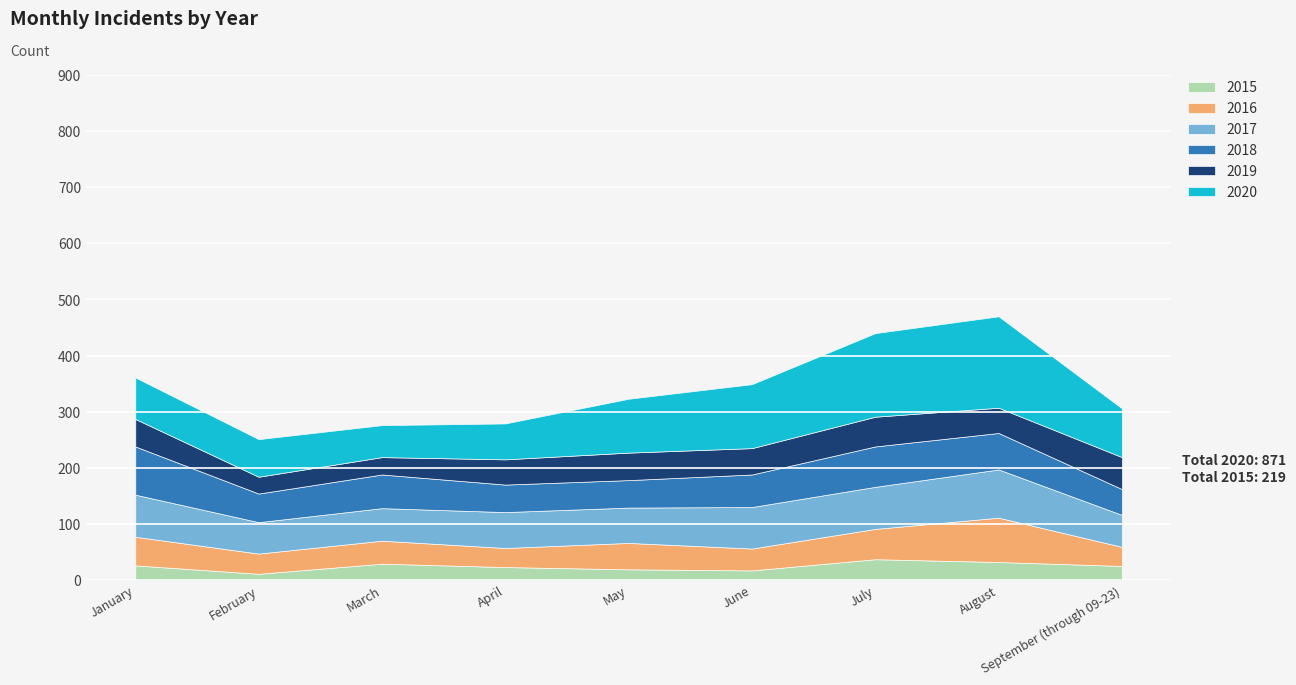

Which category has the highest value across all series?

August